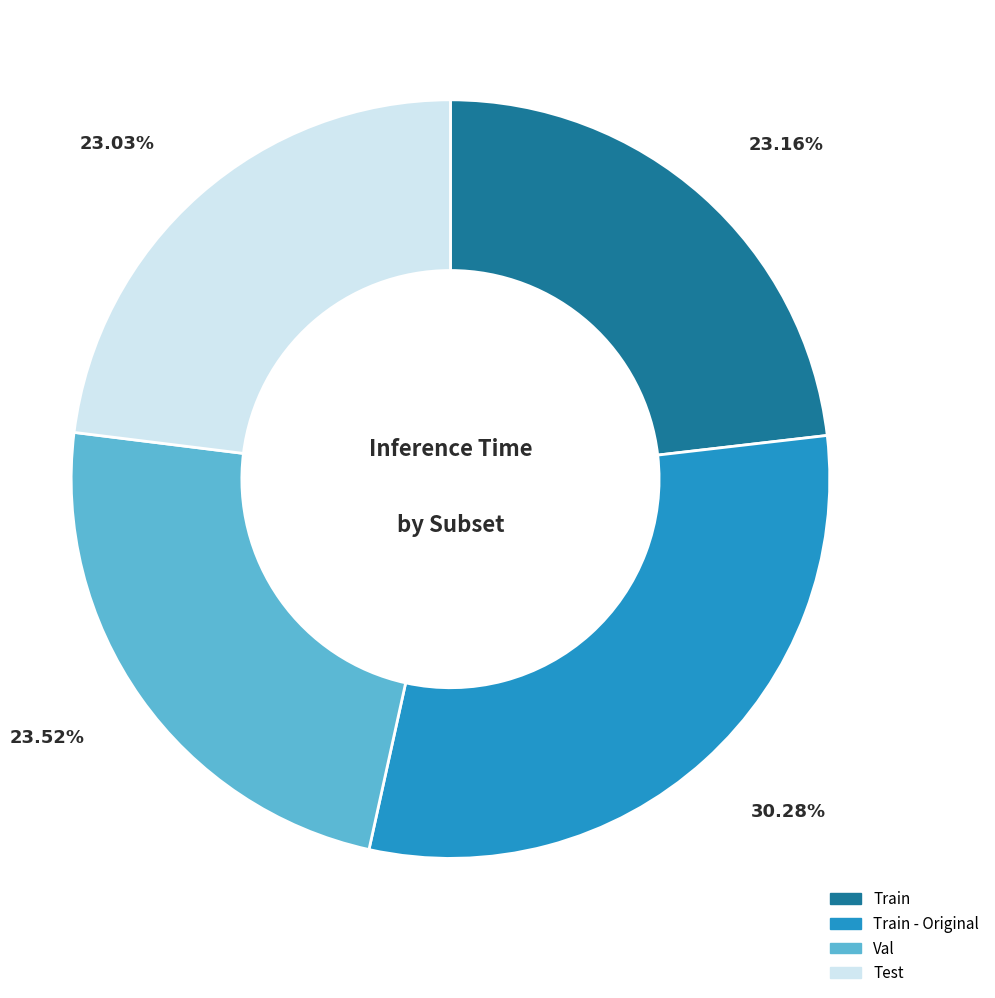

How many slices are in this pie chart?

4